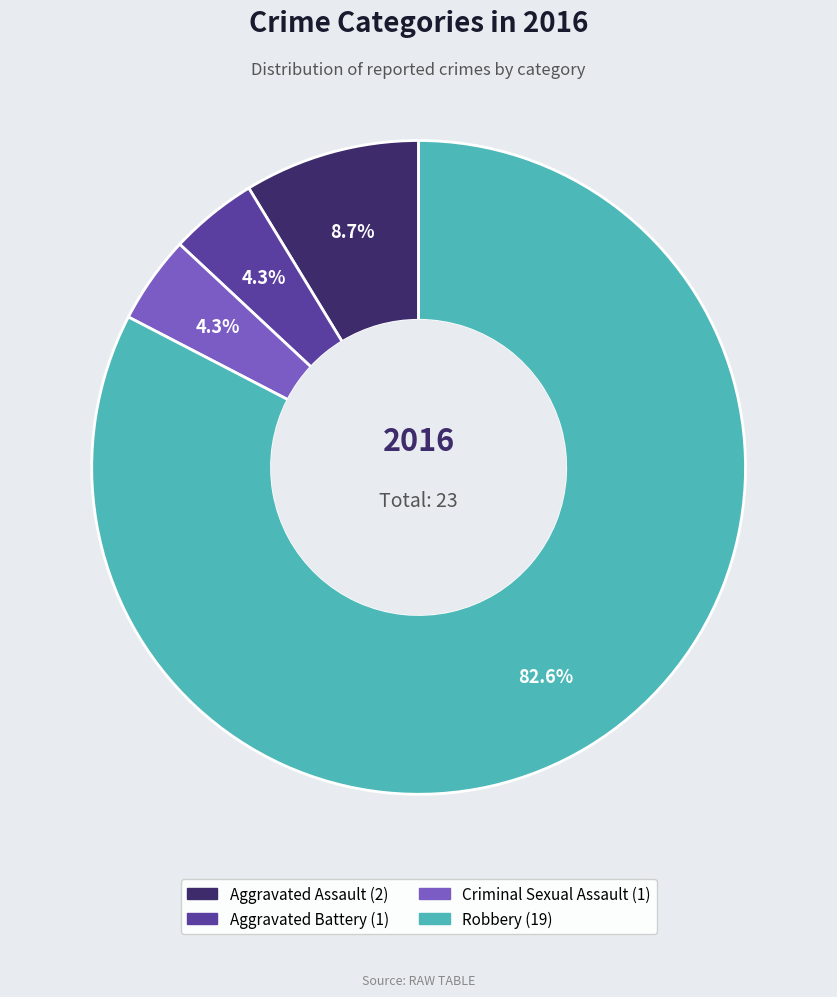

To the nearest percent, what portion does Aggravated Assault represent?

9%